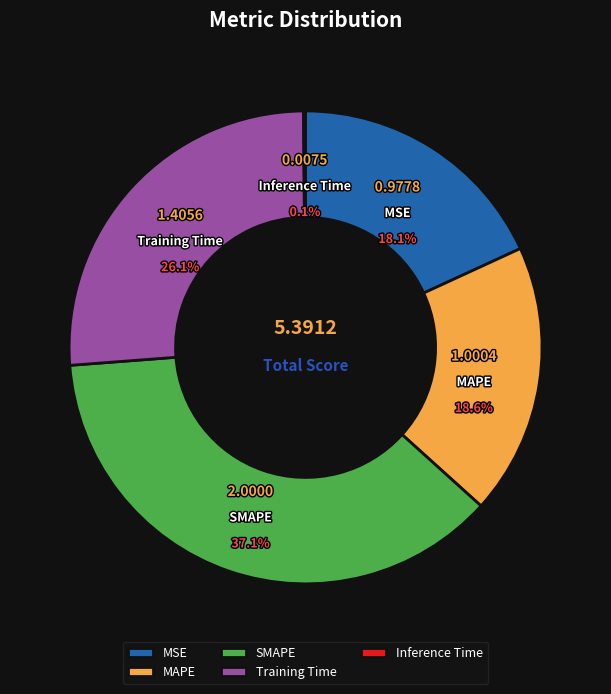

Does MAPE represent more than half of the total?

No